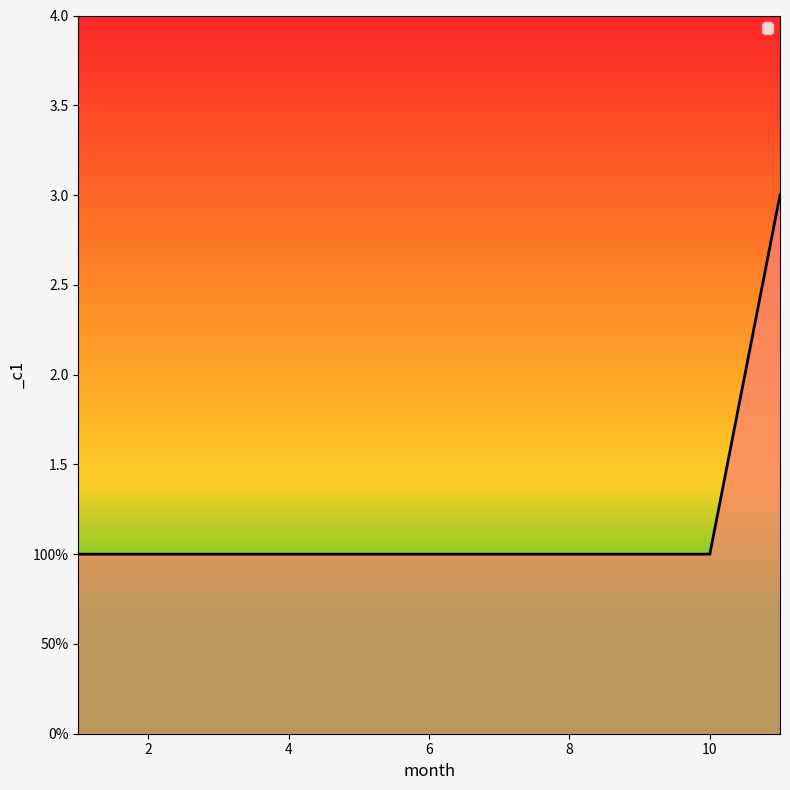

Reading right to left, list all the values displayed in this chart.

3	1	1	1	1	1